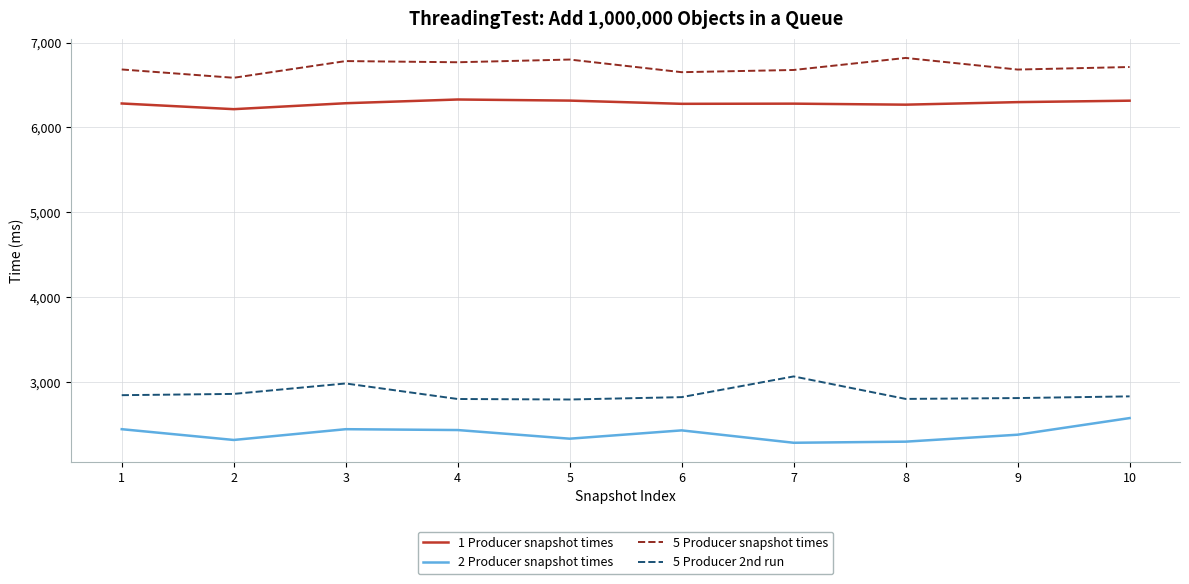

What is the difference between the highest and lowest values at 1?

4241